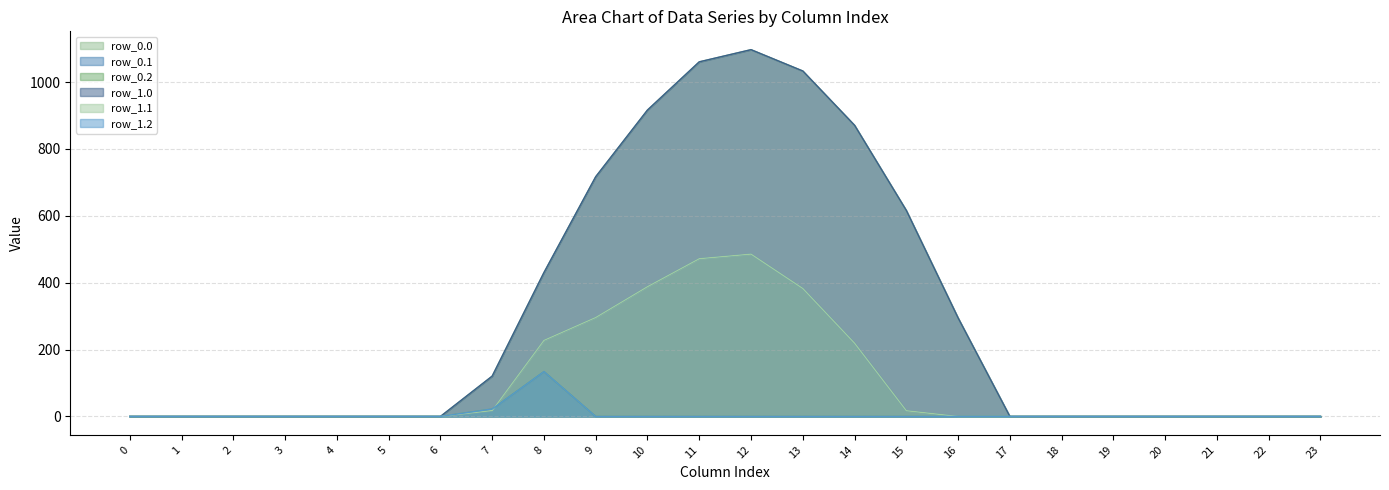

What are all the series names shown in the legend?

row_0.0, row_0.1, row_0.2, row_1.0, row_1.1, row_1.2